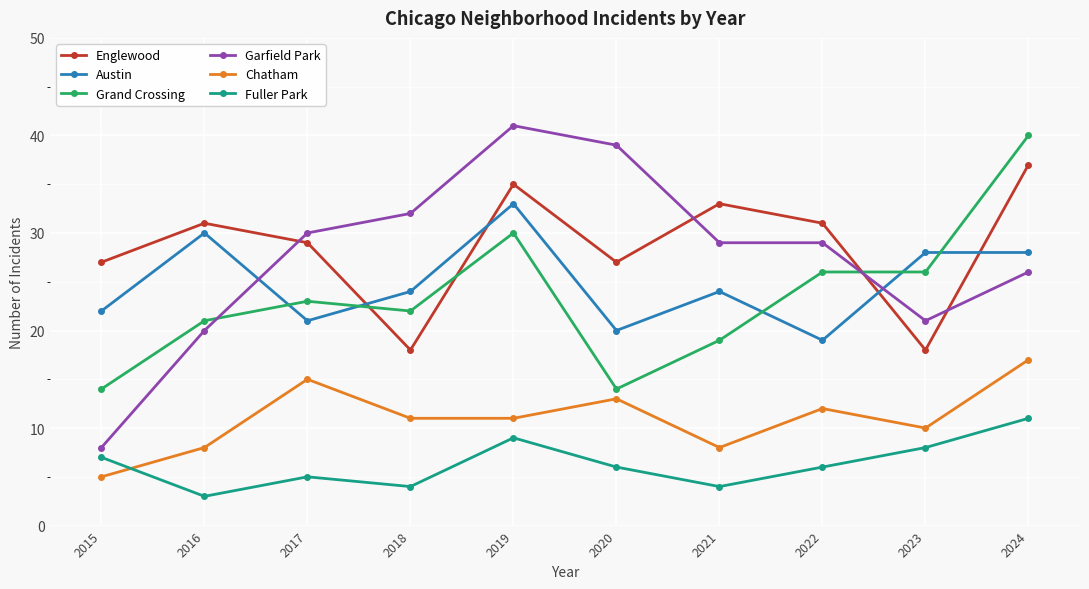

Reading left to right, list all the values displayed in this chart.

Englewood: 2015=27	2016=31	2017=29	2018=18	2019=35	2020=27	2021=33	2022=31	2023=18	2024=37
Austin: 2015=22	2016=30	2017=21	2018=24	2019=33	2020=20	2021=24	2022=19	2023=28	2024=28
Grand Crossing: 2015=14	2016=21	2017=23	2018=22	2019=30	2020=14	2021=19	2022=26	2023=26	2024=40
Garfield Park: 2015=8	2016=20	2017=30	2018=32	2019=41	2020=39	2021=29	2022=29	2023=21	2024=26
Chatham: 2015=5	2016=8	2017=15	2018=11	2019=11	2020=13	2021=8	2022=12	2023=10	2024=17
Fuller Park: 2015=7	2016=3	2017=5	2018=4	2019=9	2020=6	2021=4	2022=6	2023=8	2024=11